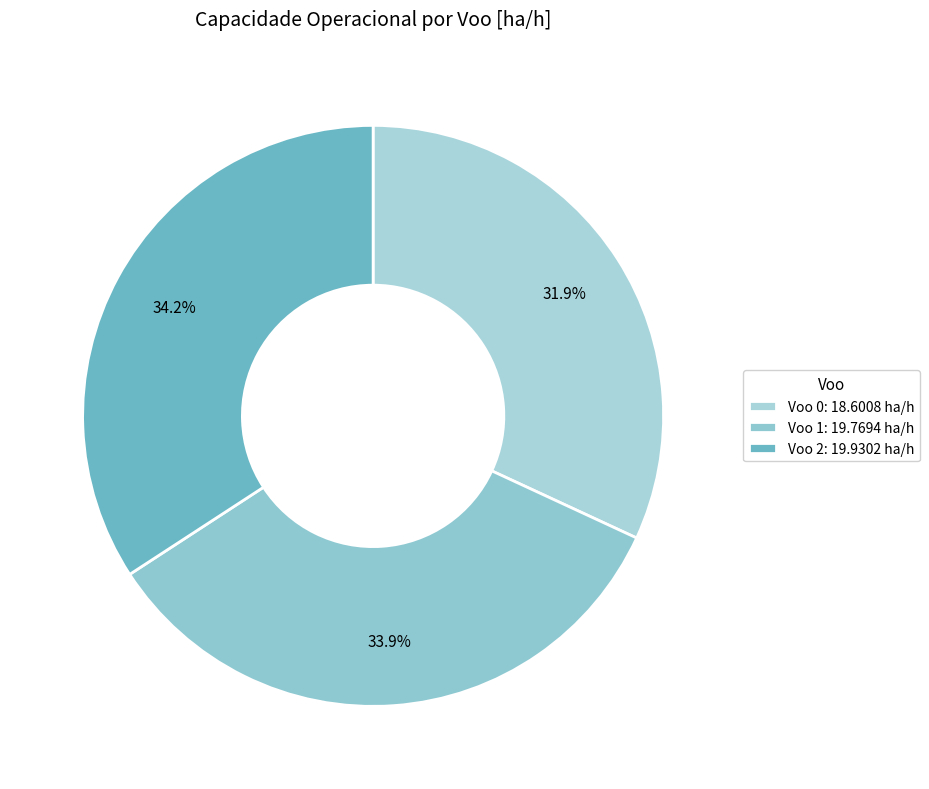

True or false: Voo 0 accounts for 32% of the total.

True